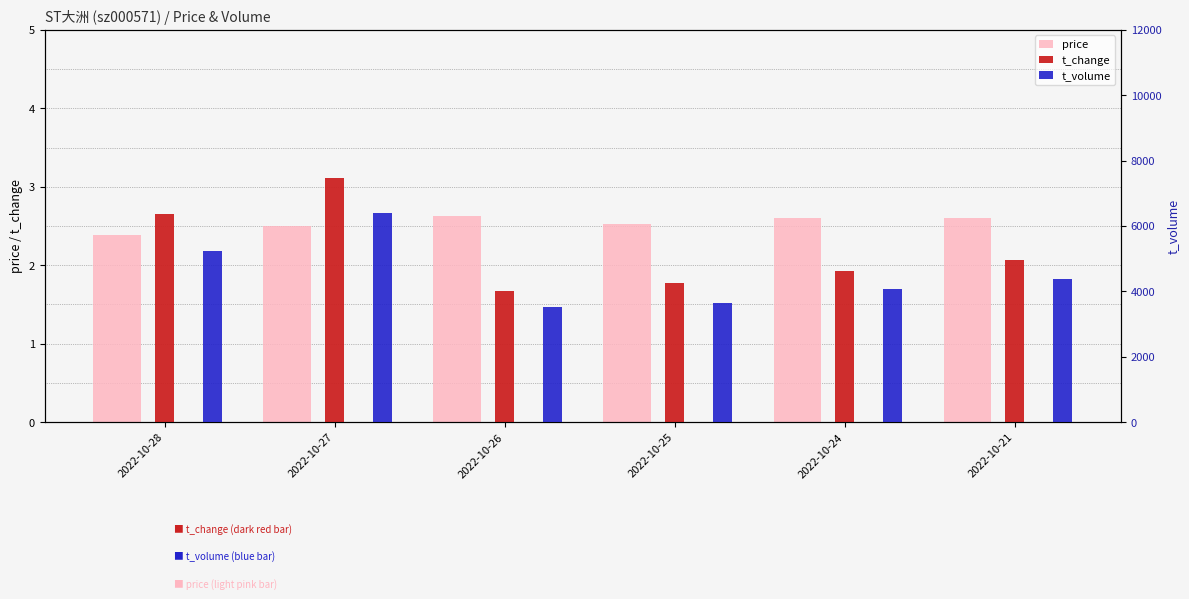

What is the difference between the price values at 2022-10-28 and 2022-10-26?

0.2